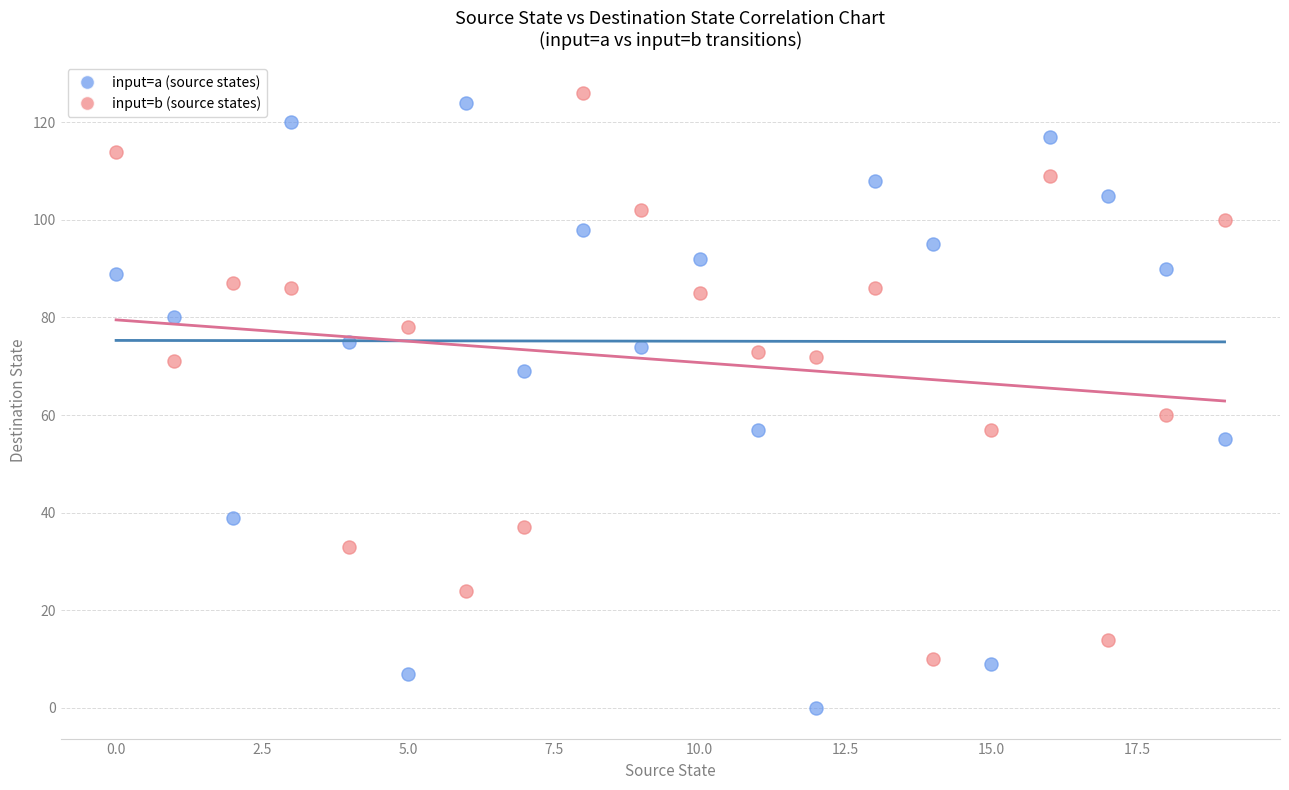

Which series reaches the minimum Y coordinate?

input=a (source states)